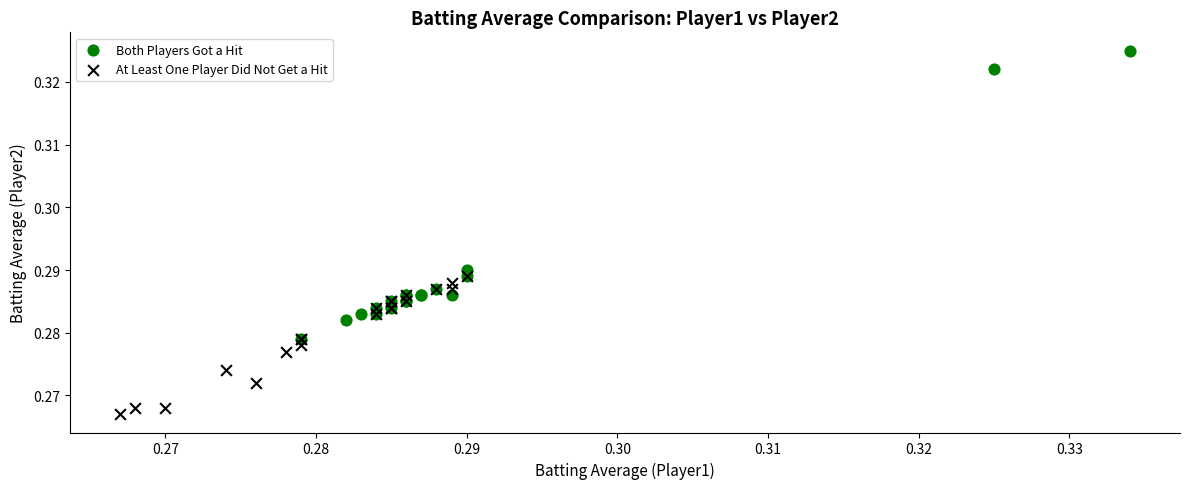

Which series reaches the minimum Y coordinate?

At Least One Player Did Not Get a Hit